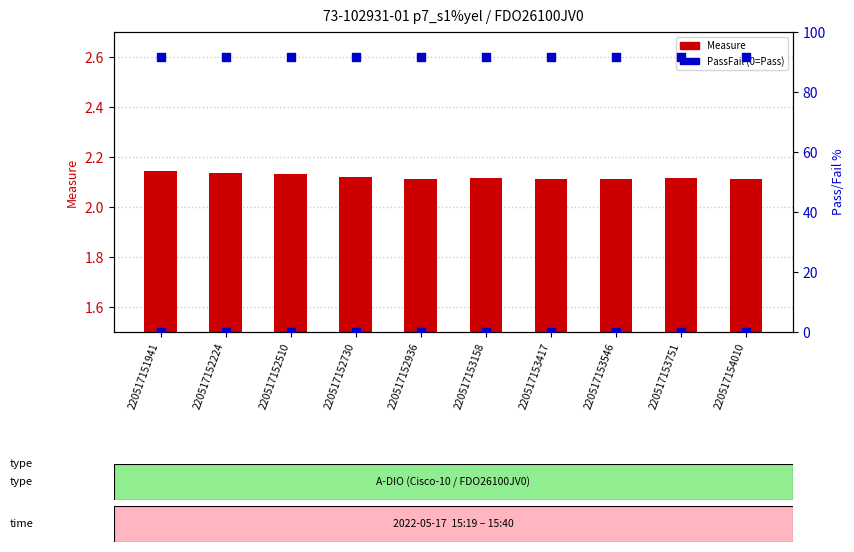

At which category is the sum across all series the highest?

220517151941